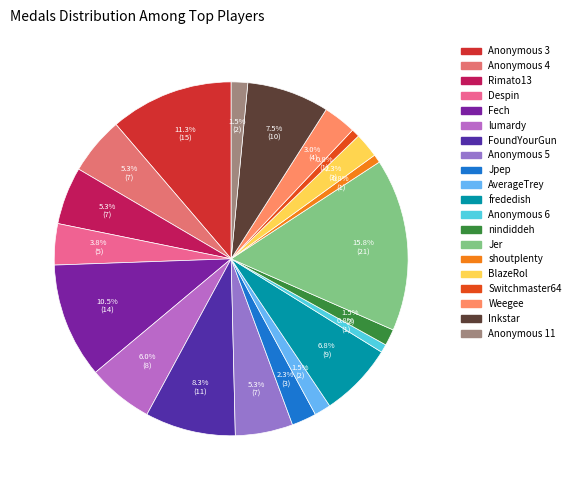

What is the ratio of the value at lumardy to the value at nindiddeh?

4.0